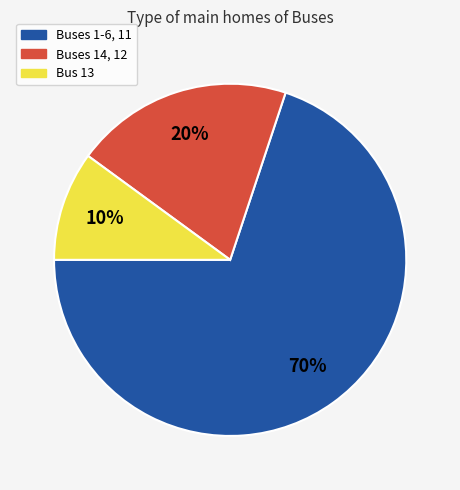

Which has a higher value, Buses 14, 12 or Bus 13?

Buses 14, 12